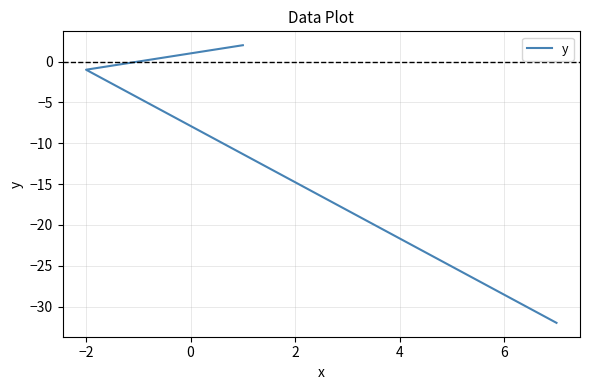

The chart shows a value of -1 at −2. True or false?

True